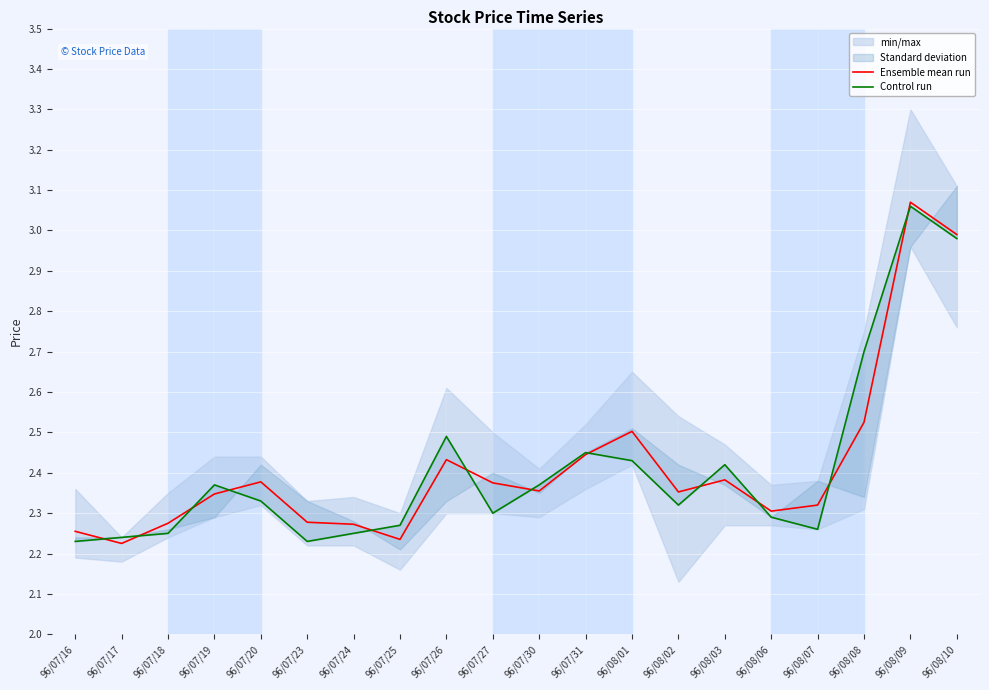

Which category has the lowest value across all series?

96/07/17